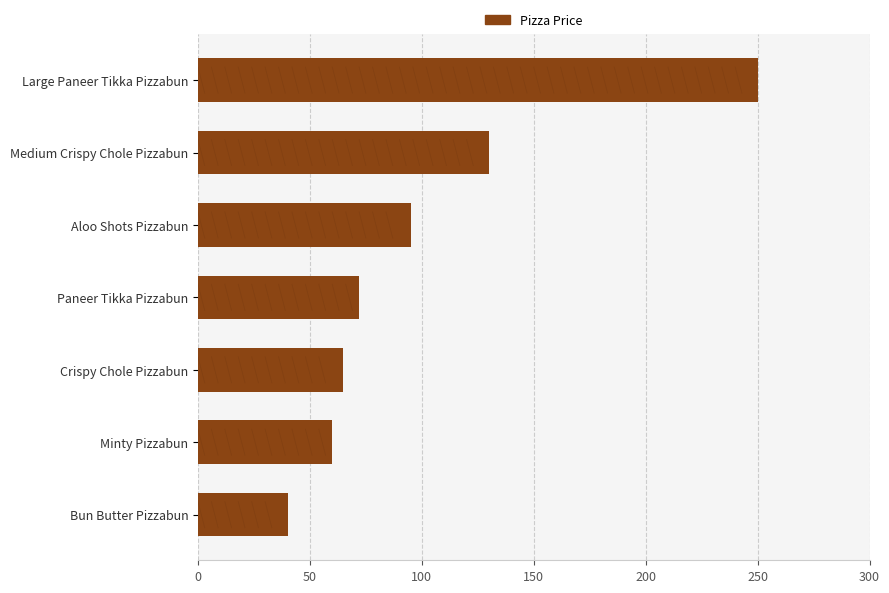

What is the smallest value displayed?

40